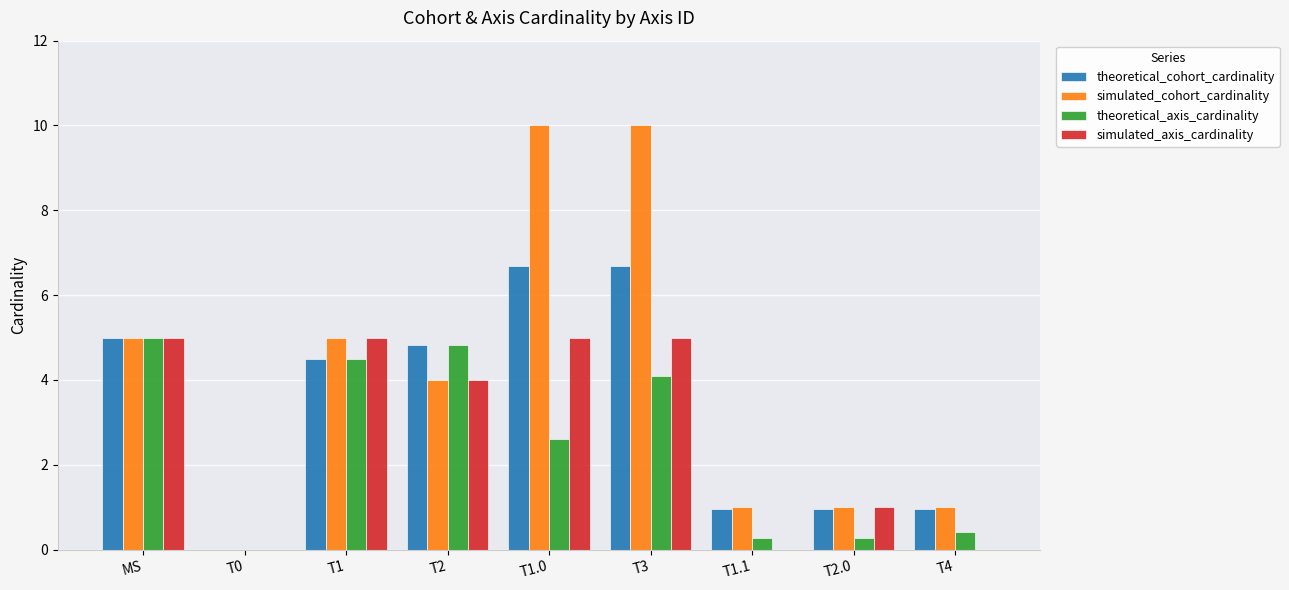

What is the sum of the theoretical_cohort_cardinality values at MS and T2.0?

6.0